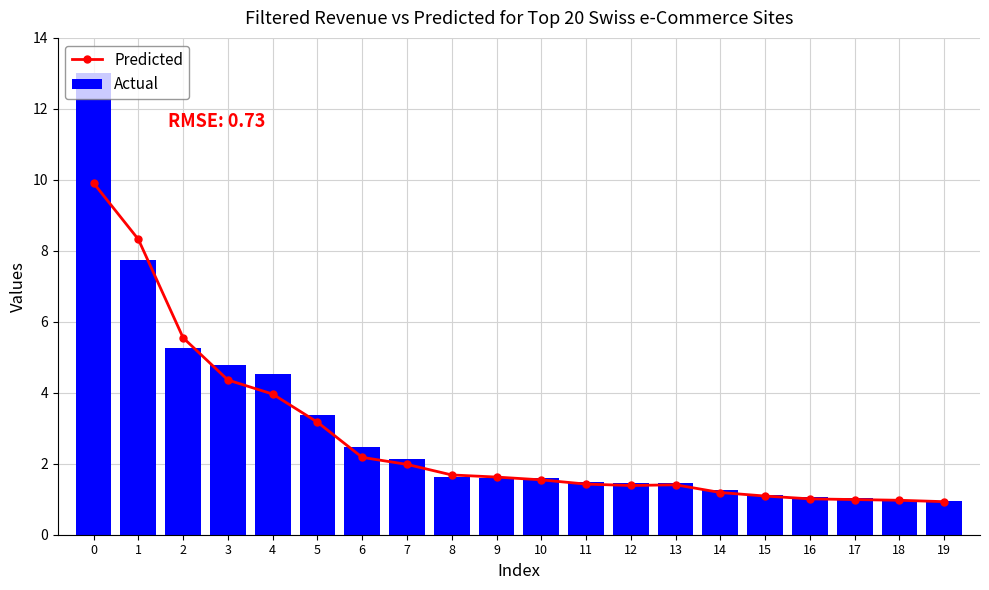

Reading left to right, extract all data points from this chart.

Predicted: 9.9	8.3	5.5	4.4	4.0	3.2	2.2	2.0	1.7	1.6	1.5	1.4	1.4	1.4	1.2	1.1	1.0	1.0	1.0	0.9
Actual: 13.0	7.7	5.3	4.8	4.5	3.4	2.5	2.1	1.6	1.6	1.6	1.5	1.4	1.4	1.3	1.1	1.1	1.0	1.0	1.0